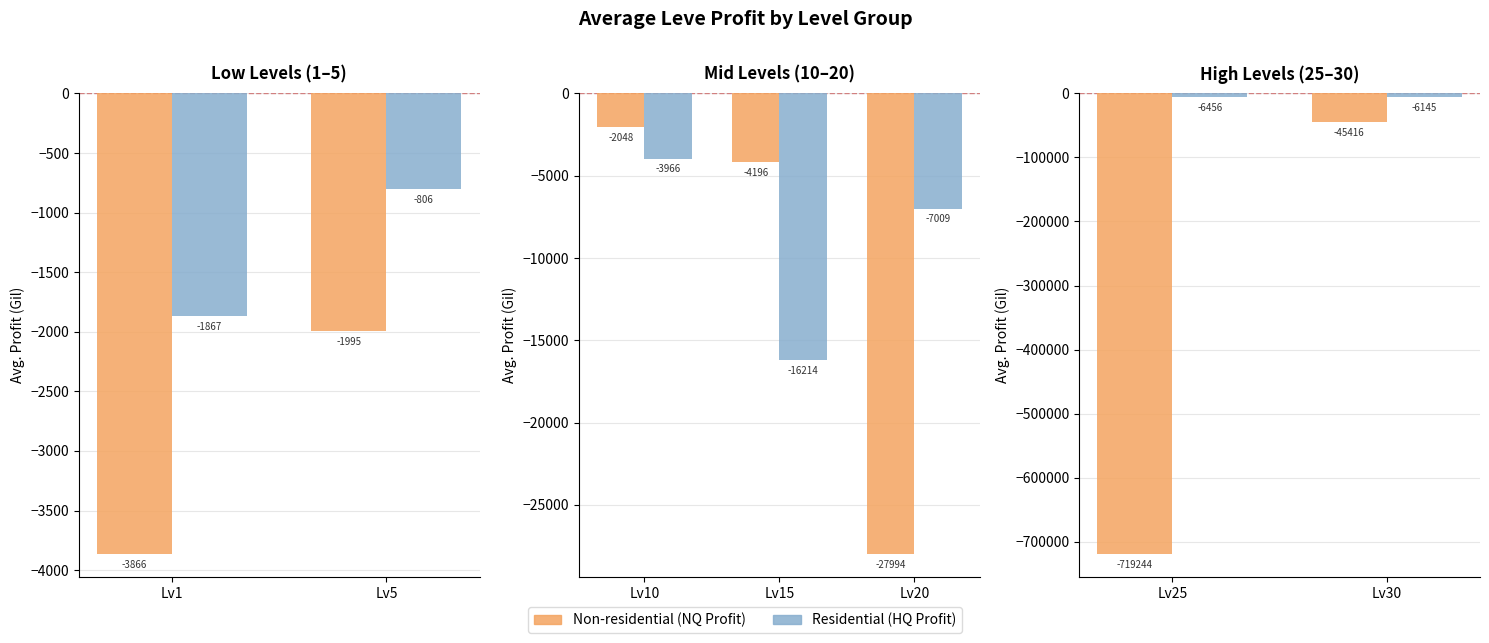

Is the value of Residential (HQ Profit) at Lv30 greater than the value of Non-residential (NQ Profit) at Lv25?

Yes